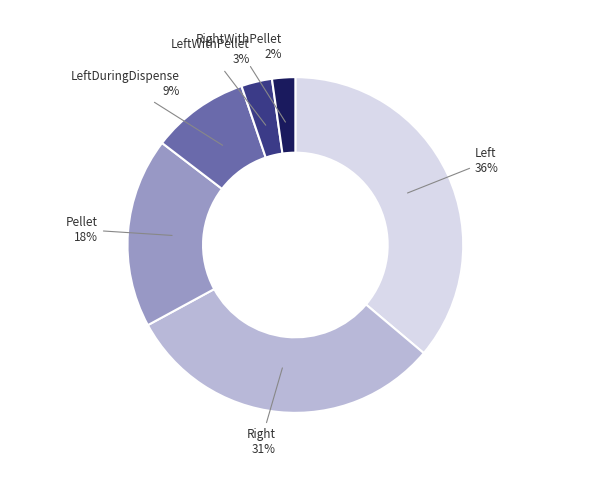

To the nearest percent, what is the difference between the largest and smallest slice percentages?

34%